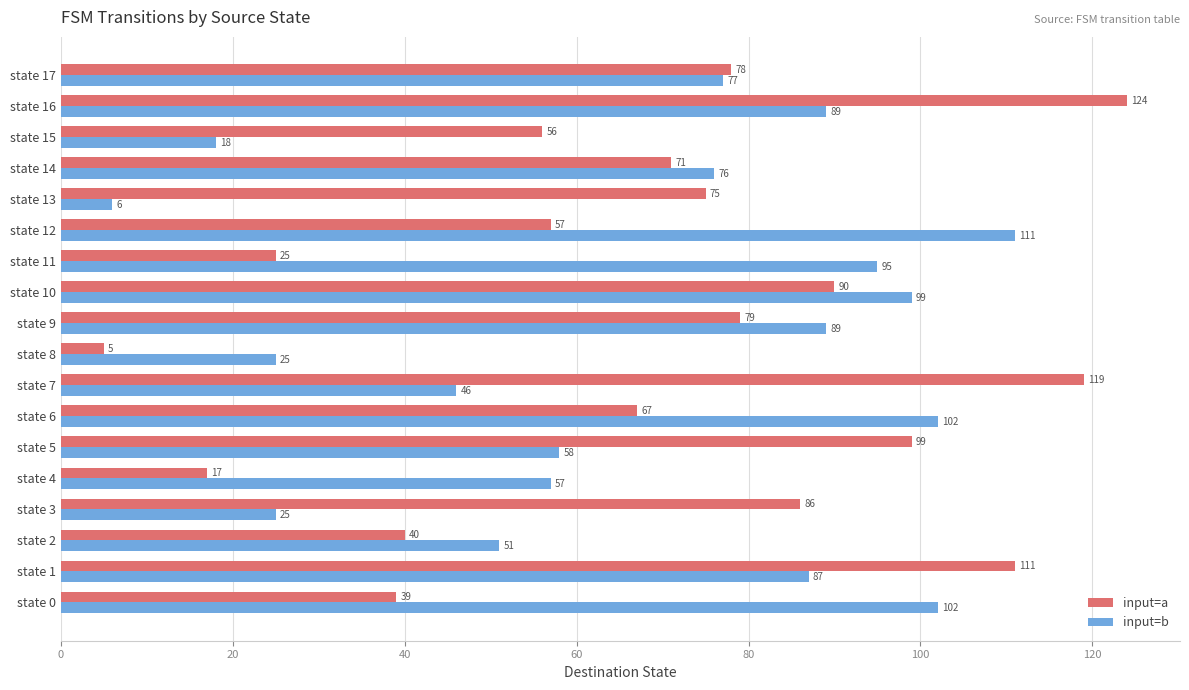

At state 12, list the series in order from smallest to largest.

input=a, input=b